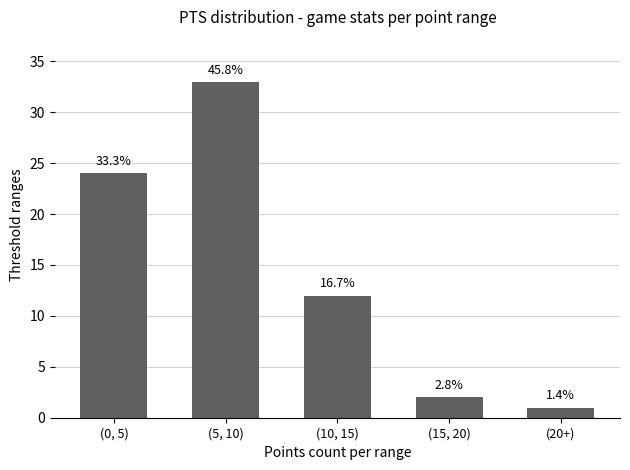

Which label corresponds to the largest value in the chart?

(5, 10)